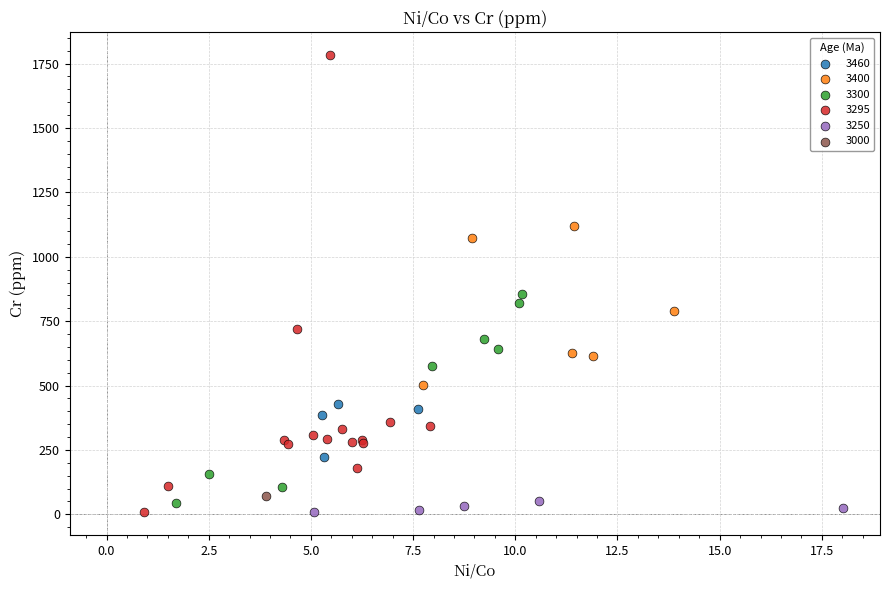

What are all the series names shown in the legend?

3460, 3400, 3300, 3295, 3250, 3000